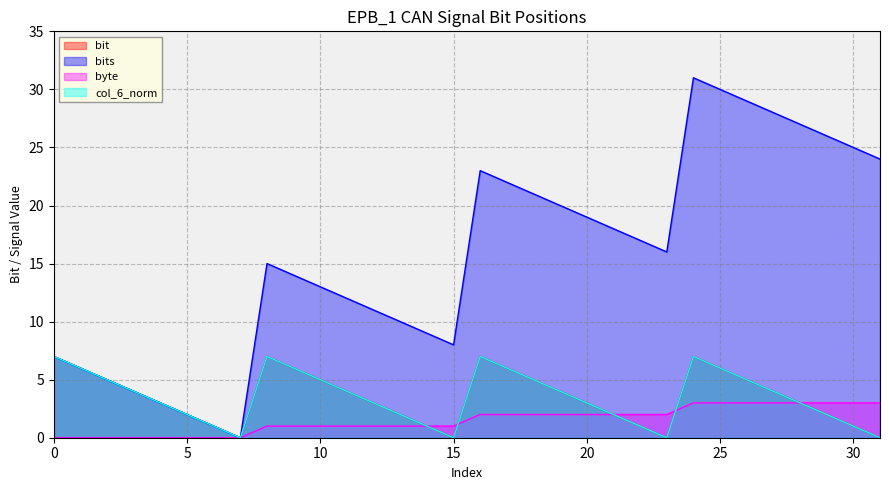

True or false: byte has more than 0 interior local peaks.

False